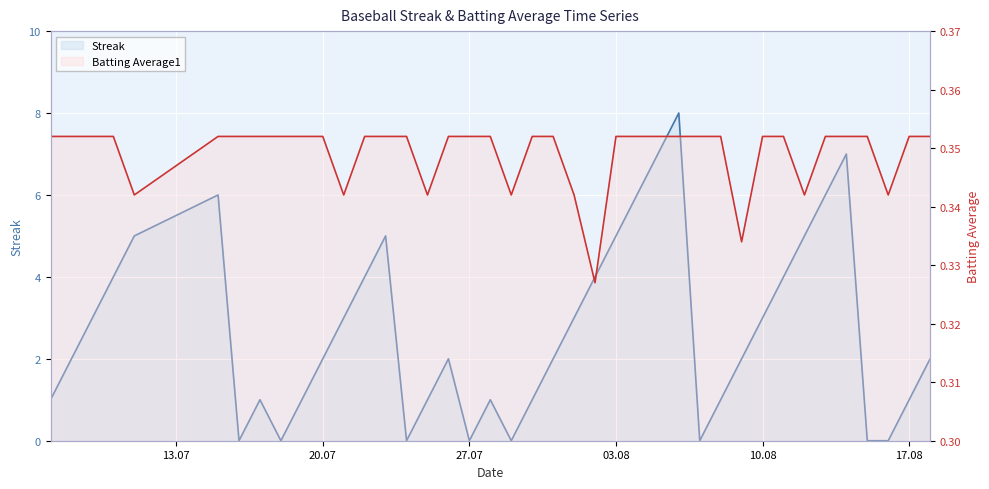

In Batting Average1, how many points are lower than both neighbors (excluding endpoints)?

8